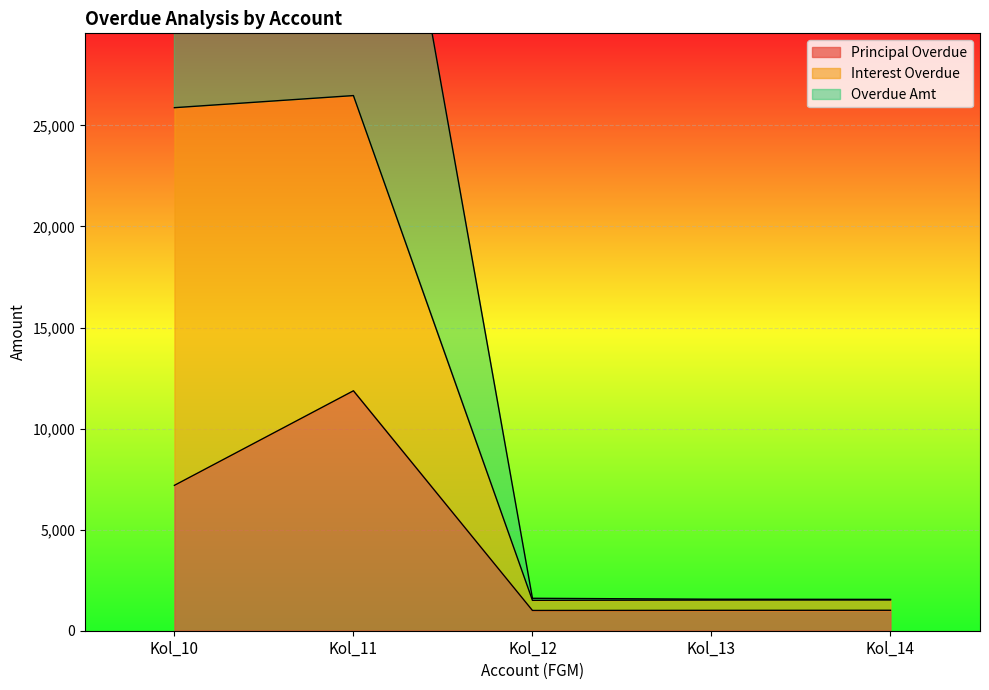

True or false: PRINCIPAL_OVERDUE and INTEREST_OVERDUE cross at least once.

False